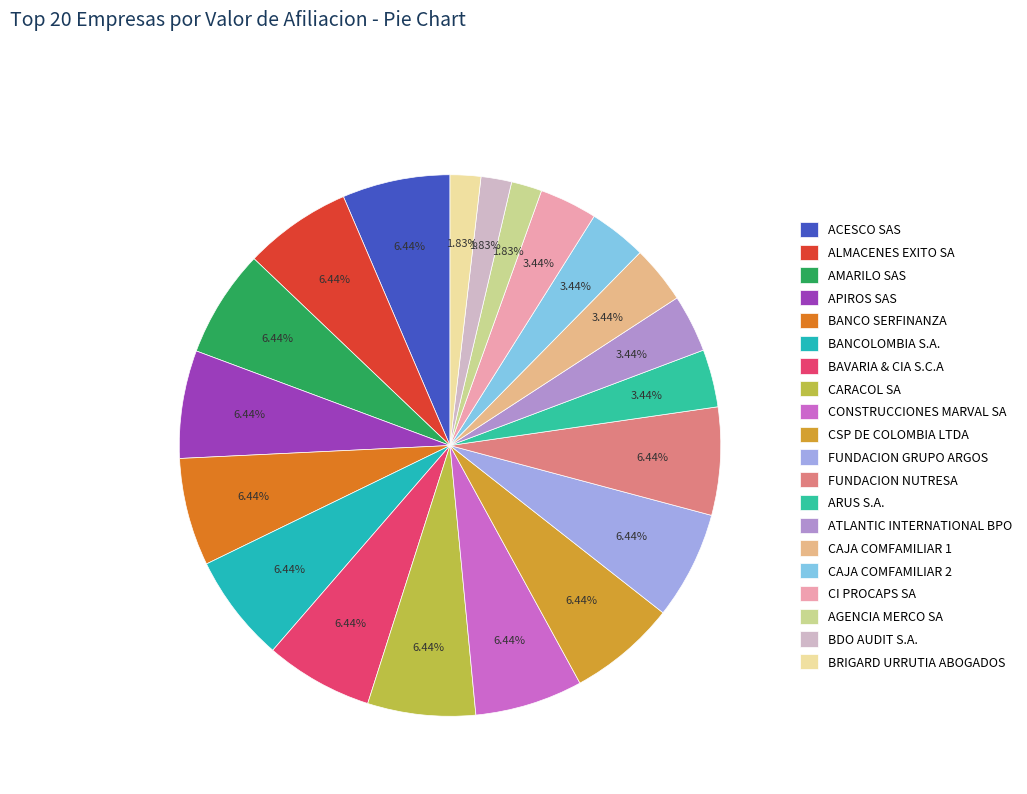

Approximately how many times larger is the value at BRIGARD URRUTIA ABOGADOS compared to CAJA COMFAMILIAR 1?

0.5